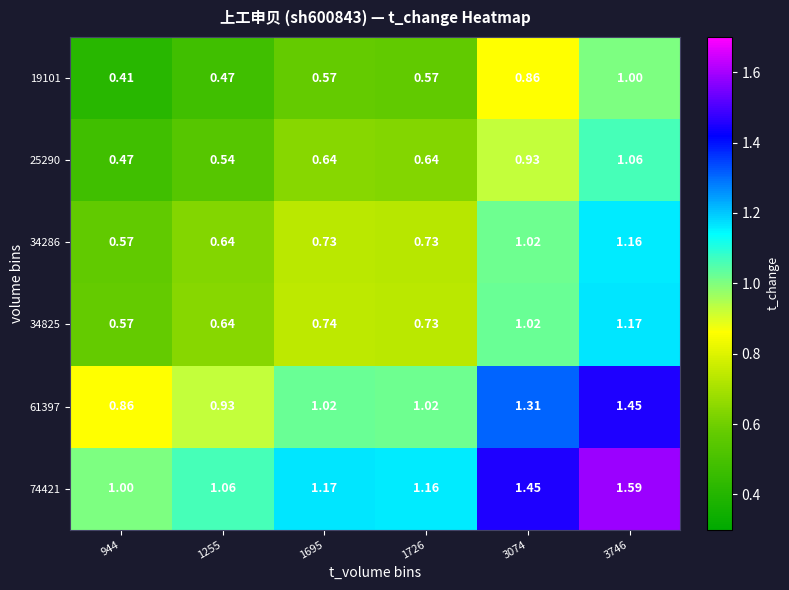

Is the value of 34286 at 1726 greater than the value of 19101 at 1726?

Yes